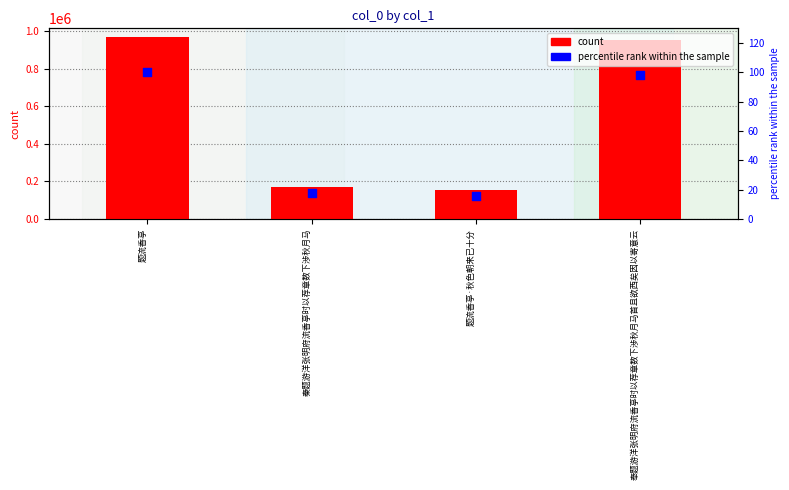

At which category is the sum across all series the highest?

题流香亭